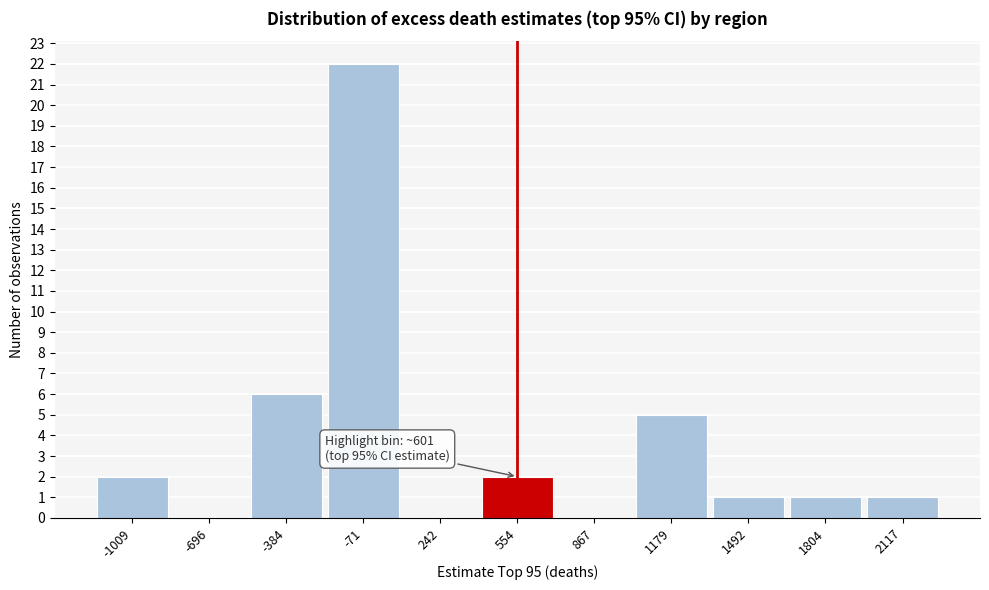

Reading left to right, what are all the values shown in this chart?

-1009=2	-696=0	-384=6	-71=22	242=0	554=2	867=0	1179=5	1492=1	1804=1	2117=1